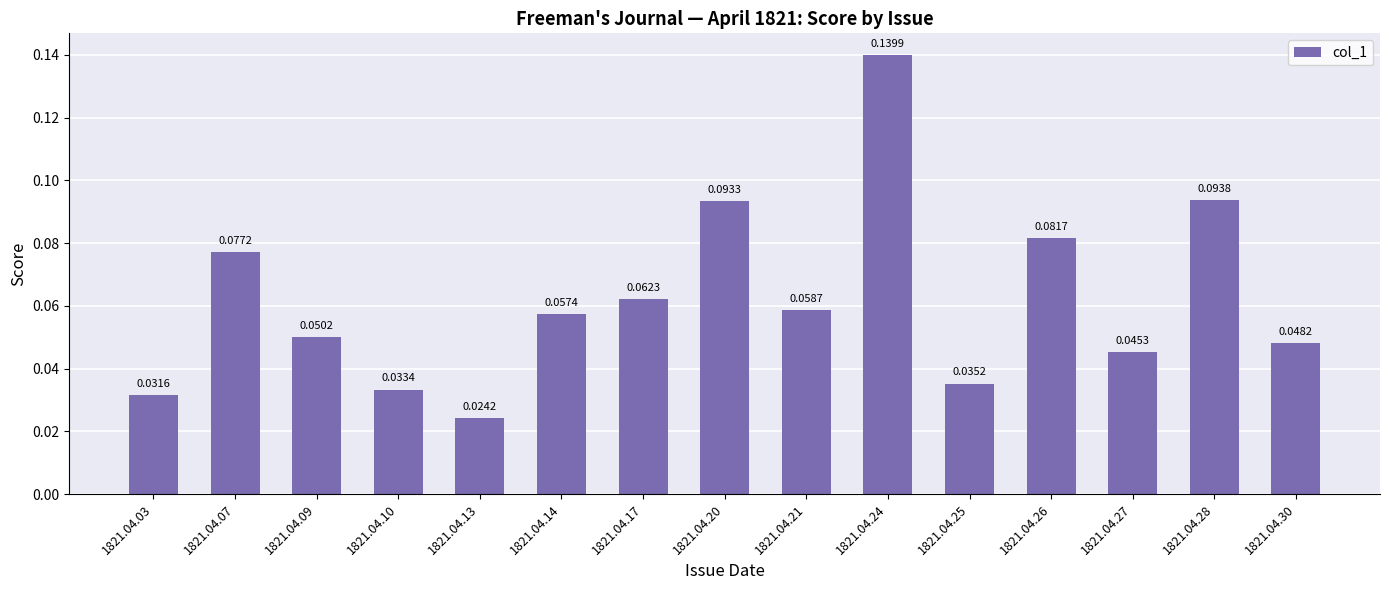

How many bars are there in total?

15